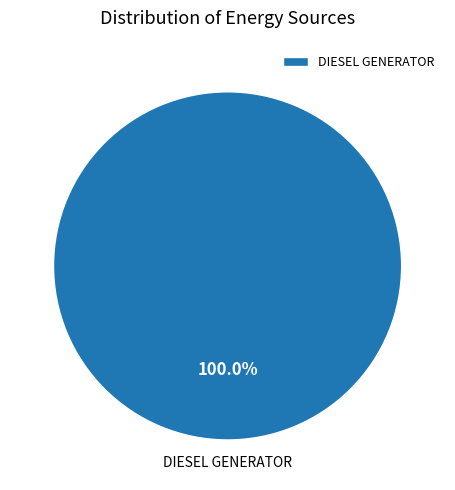

Is there any slice that represents more than half of the pie?

Yes